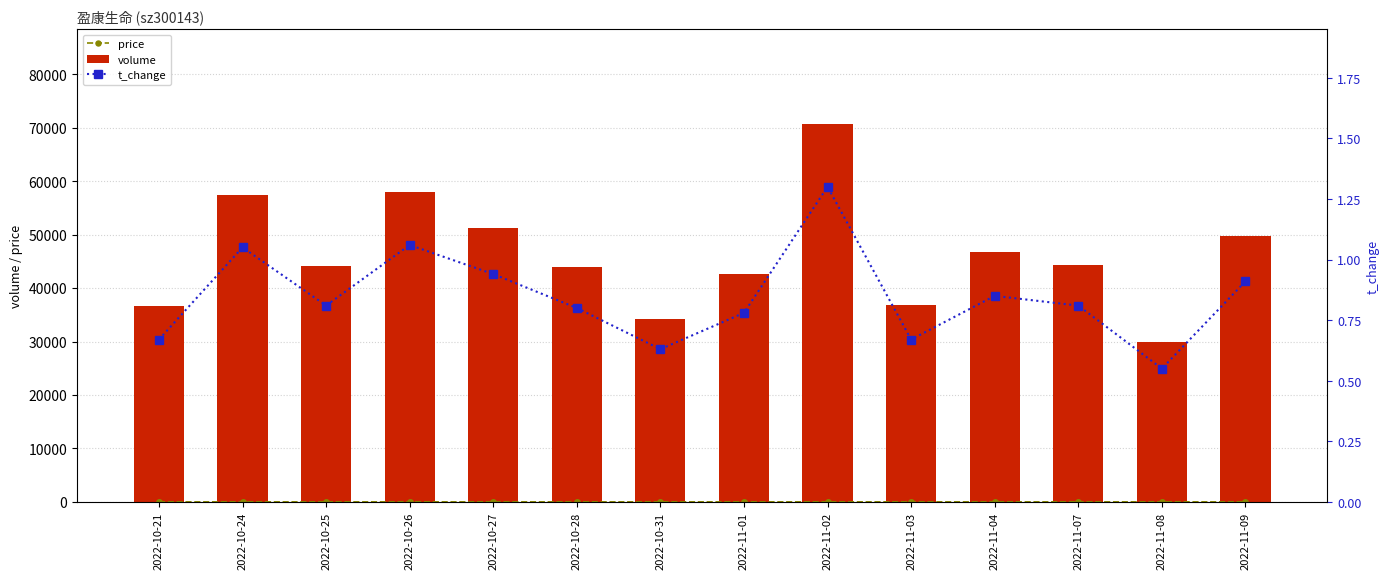

What are all the series names shown in the legend?

price, volume, t_change